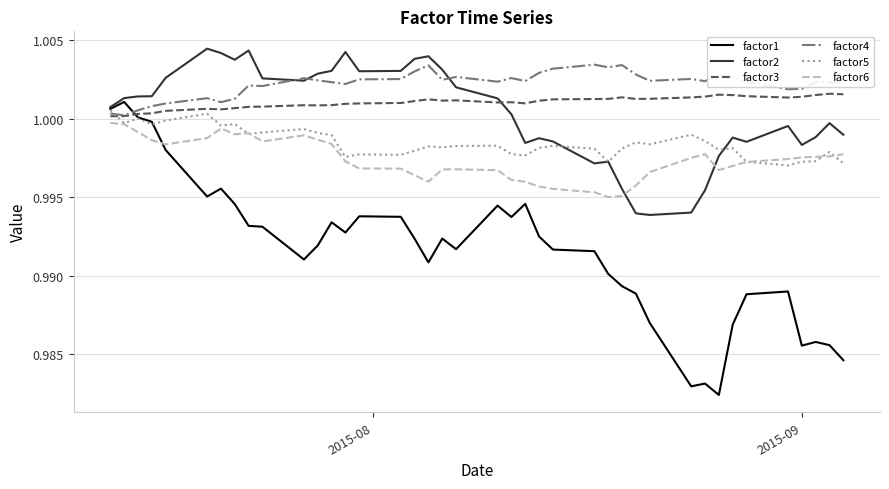

Which series has the largest range (max minus min)?

factor1